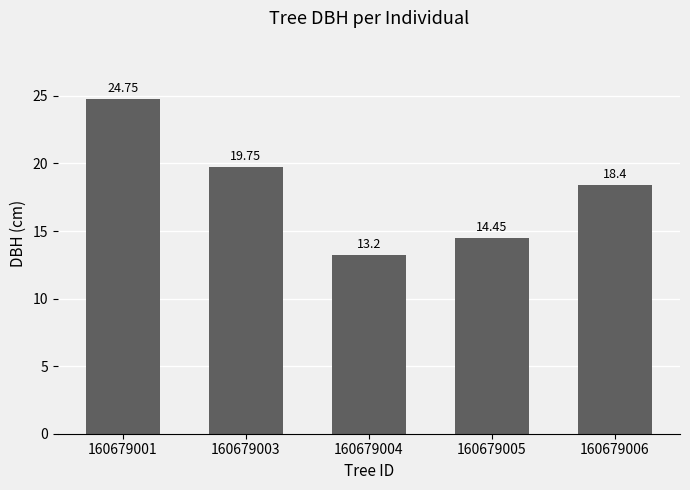

Are the bars grouped side by side (vs. stacked)?

No